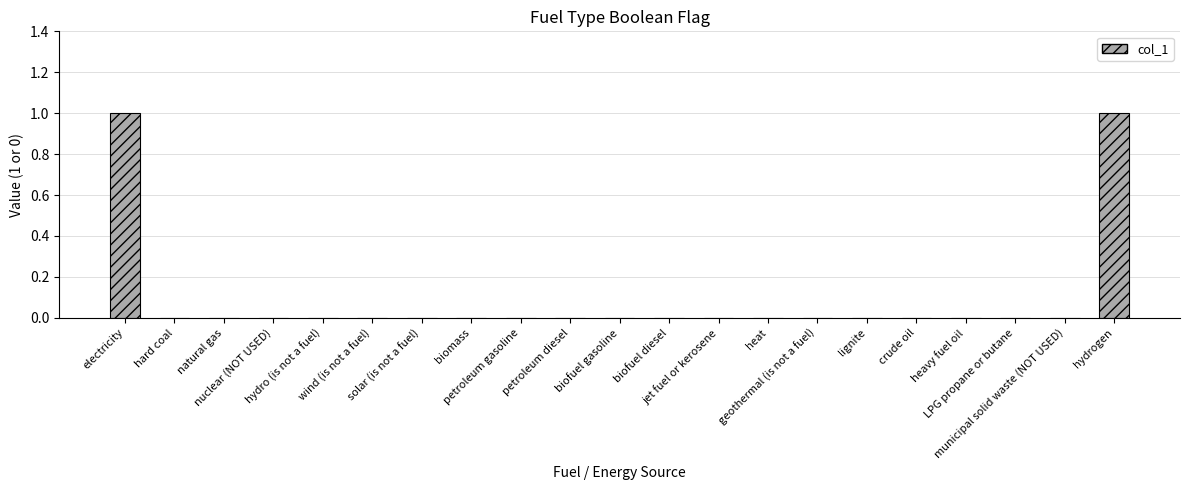

What is the change in value from electricity to nuclear (NOT USED)?

-1